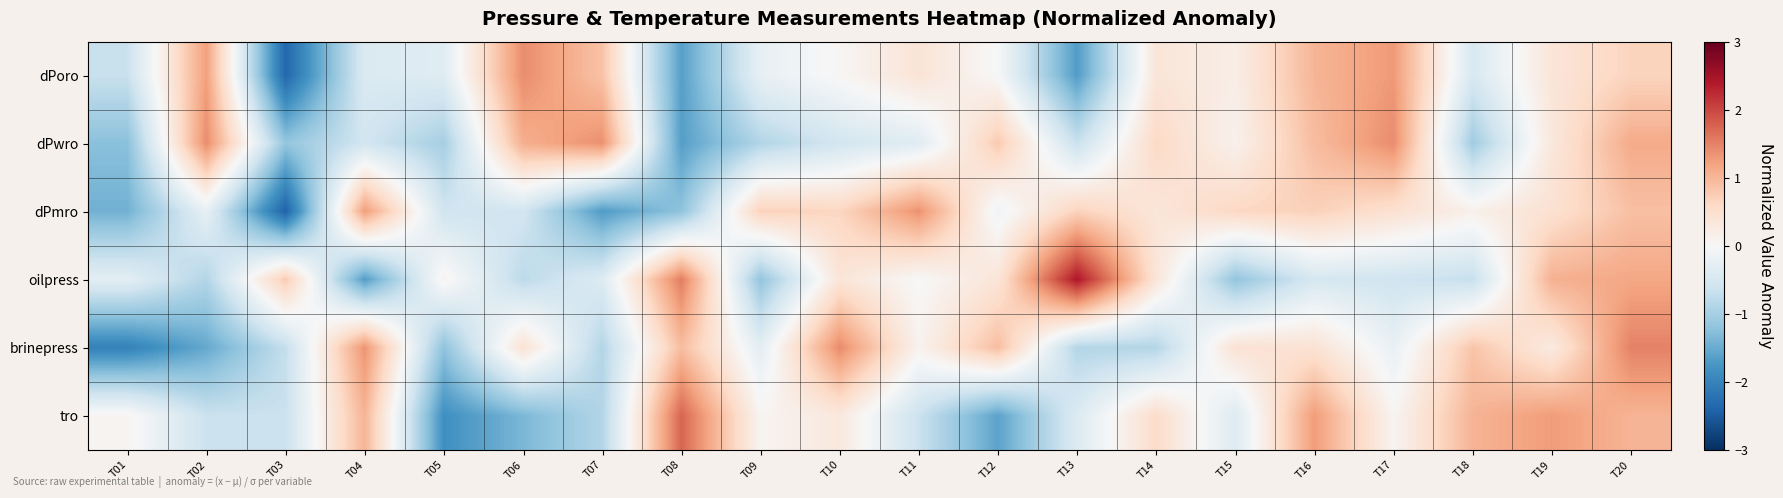

Reading left to right, list all the values displayed in this chart.

dPoro: T01=-0.7	T02=1.2	T03=-2.4	T04=-0.4	T05=-0.4	T06=1.4	T07=0.9	T08=-1.6	T09=-0.2	T10=0.0	T11=0.4	T12=-0.0	T13=-1.7	T14=0.4	T15=0.2	T16=1.0	T17=1.3	T18=-0.5	T19=0.4	T20=0.7
dPwro: T01=-1.2	T02=1.4	T03=-1.2	T04=-0.6	T05=-1.0	T06=1.1	T07=1.4	T08=-1.7	T09=-0.9	T10=-0.5	T11=-0.4	T12=0.8	T13=-0.7	T14=0.6	T15=0.1	T16=0.9	T17=1.4	T18=-1.1	T19=0.3	T20=1.1
dPmro: T01=-1.4	T02=-0.3	T03=-2.4	T04=1.3	T05=-0.6	T06=-0.6	T07=-1.7	T08=-1.2	T09=0.7	T10=0.6	T11=1.4	T12=-0.1	T13=0.7	T14=0.4	T15=0.6	T16=0.7	T17=0.5	T18=0.2	T19=0.5	T20=0.9
oilpress: T01=-0.3	T02=-0.9	T03=0.8	T04=-1.7	T05=0.1	T06=-0.8	T07=-0.4	T08=1.5	T09=-1.2	T10=0.4	T11=-0.0	T12=0.4	T13=2.4	T14=0.4	T15=-1.2	T16=-0.5	T17=-0.6	T18=-0.7	T19=1.1	T20=1.2
brinepress: T01=-2.0	T02=-1.5	T03=-0.7	T04=1.3	T05=-1.2	T06=0.4	T07=-0.9	T08=0.9	T09=-0.3	T10=1.4	T11=0.1	T12=0.9	T13=-0.9	T14=-0.9	T15=0.4	T16=0.4	T17=-0.2	T18=0.8	T19=0.3	T20=1.5
tro: T01=0.1	T02=-0.6	T03=-0.6	T04=1.0	T05=-1.8	T06=-1.4	T07=-0.9	T08=1.7	T09=0.1	T10=0.3	T11=-0.6	T12=-1.6	T13=-0.4	T14=0.5	T15=-0.4	T16=1.3	T17=0.1	T18=1.0	T19=1.3	T20=1.0